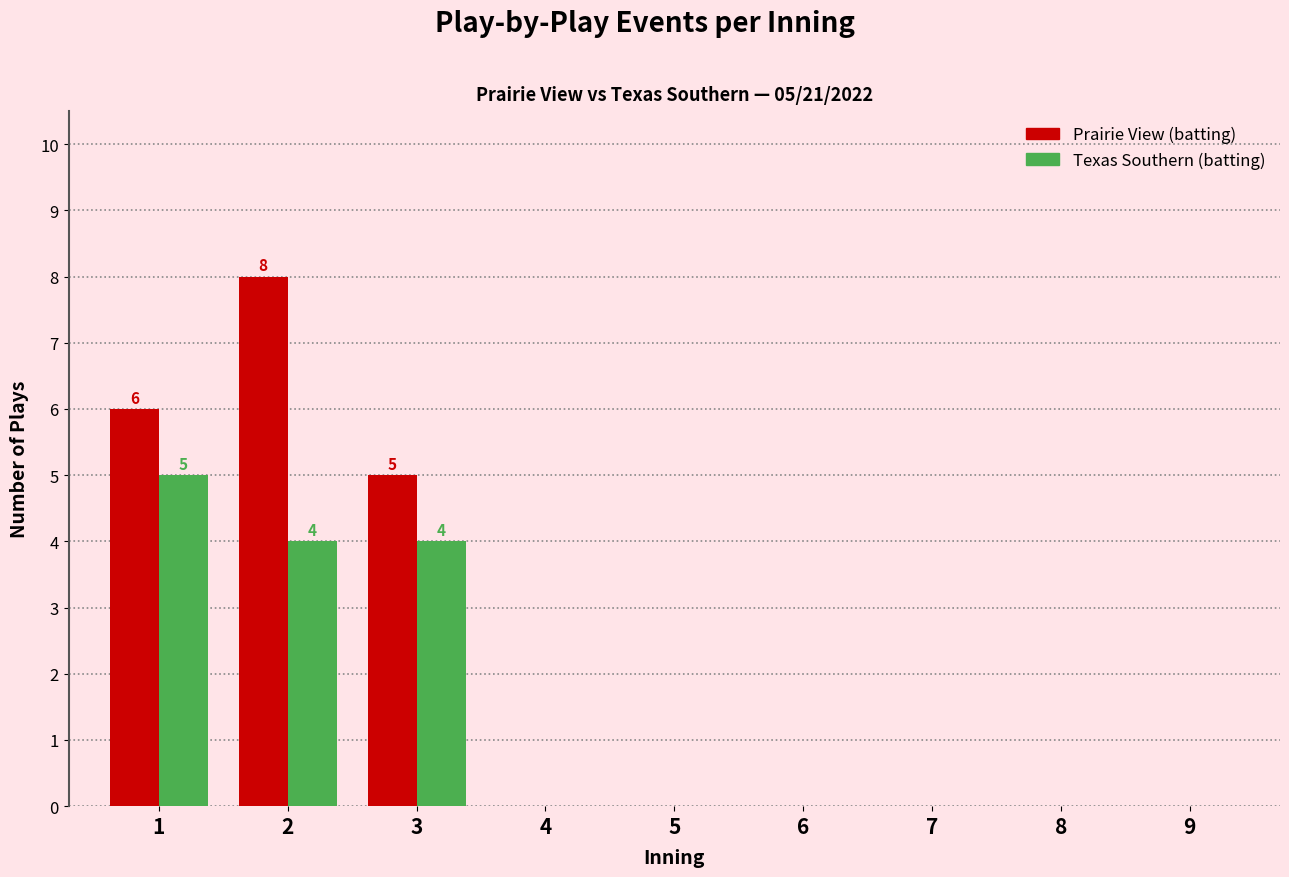

Reading right to left, what are all the values shown in this chart?

Prairie View (batting): 9=0	8=0	7=0	6=0	5=0	4=0	3=5	2=8	1=6
Texas Southern (batting): 9=0	8=0	7=0	6=0	5=0	4=0	3=4	2=4	1=5